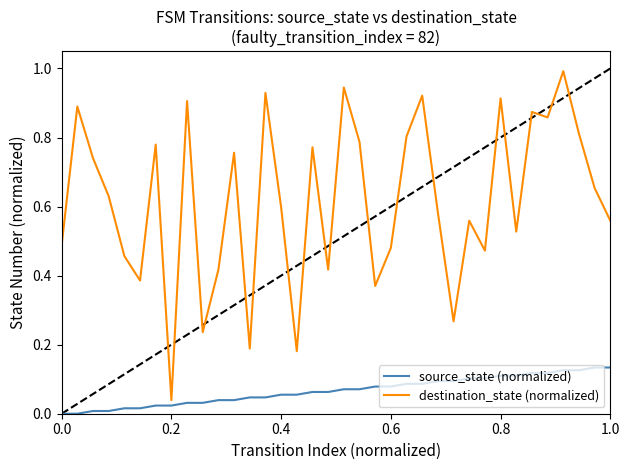

Which series has the largest total across all categories?

destination_state (normalized)